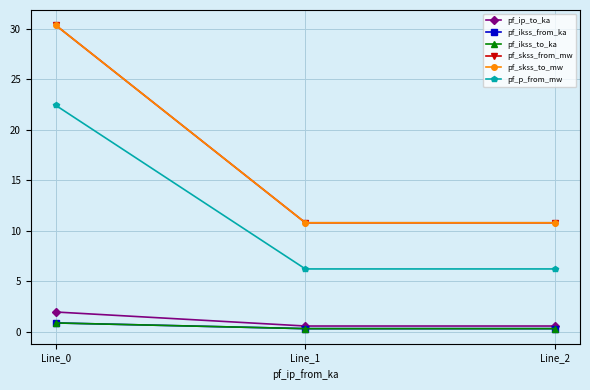

What is the sum of all pf_ip_to_ka values?

3.1